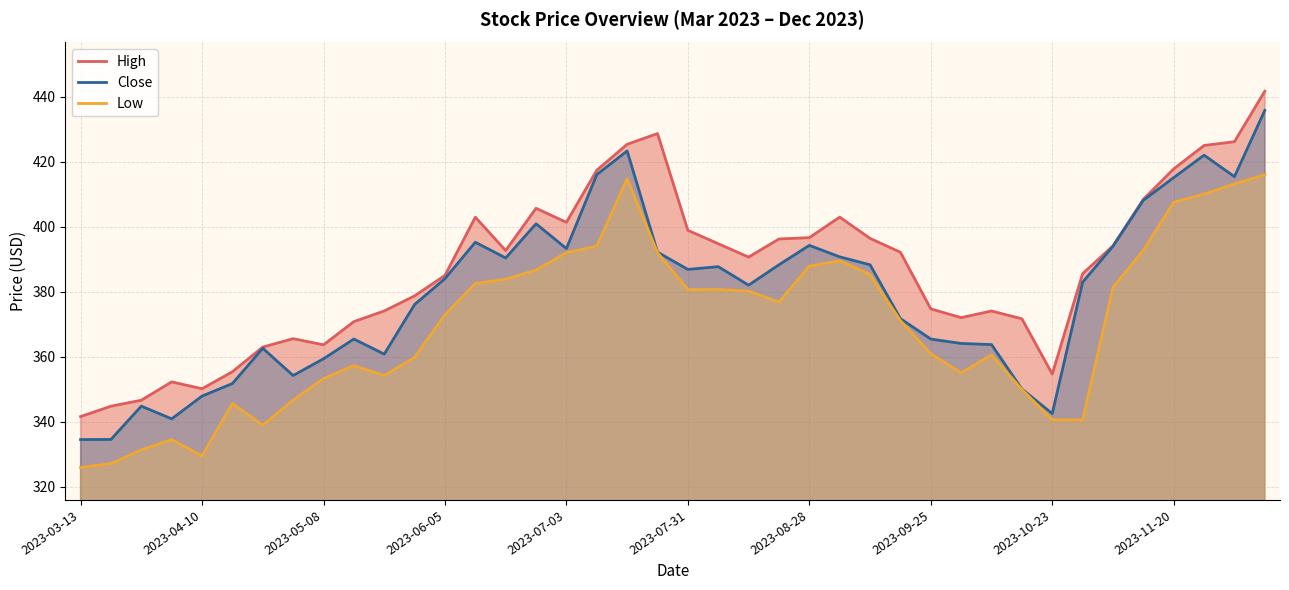

True or false: Low and Close intersect in this chart.

False